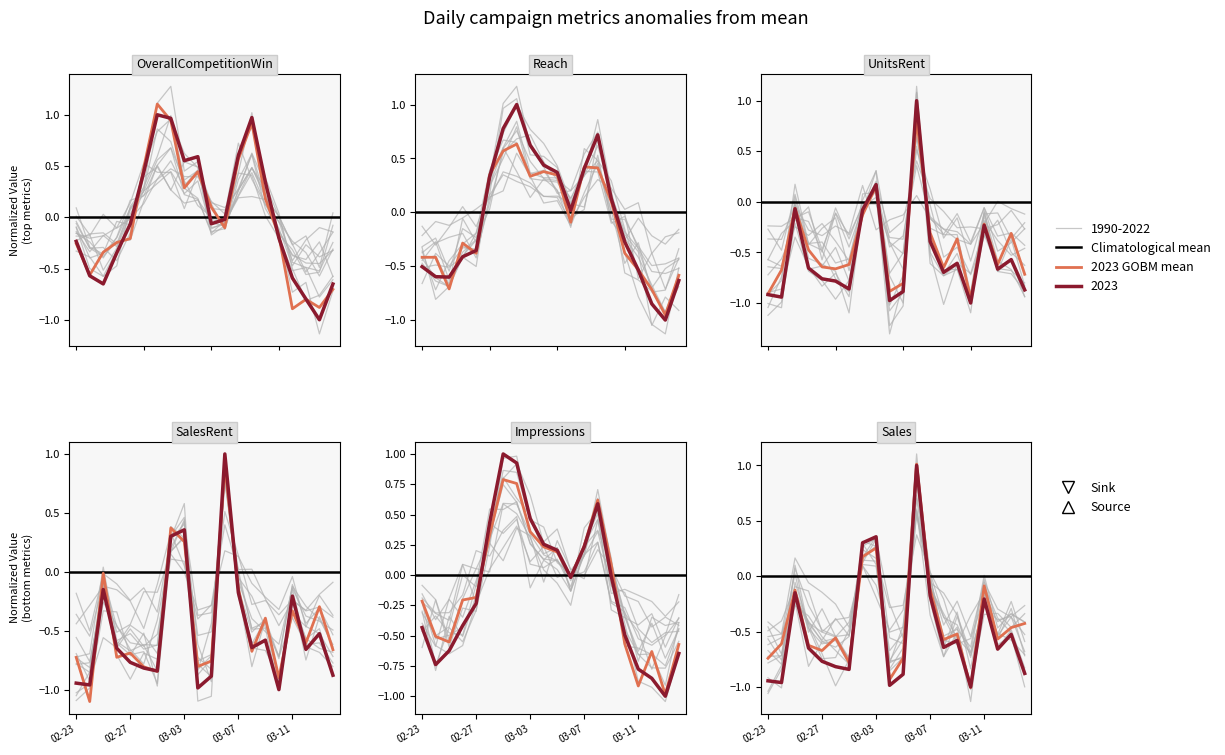

How many values in OverallCompetitionWin are below zero?

12